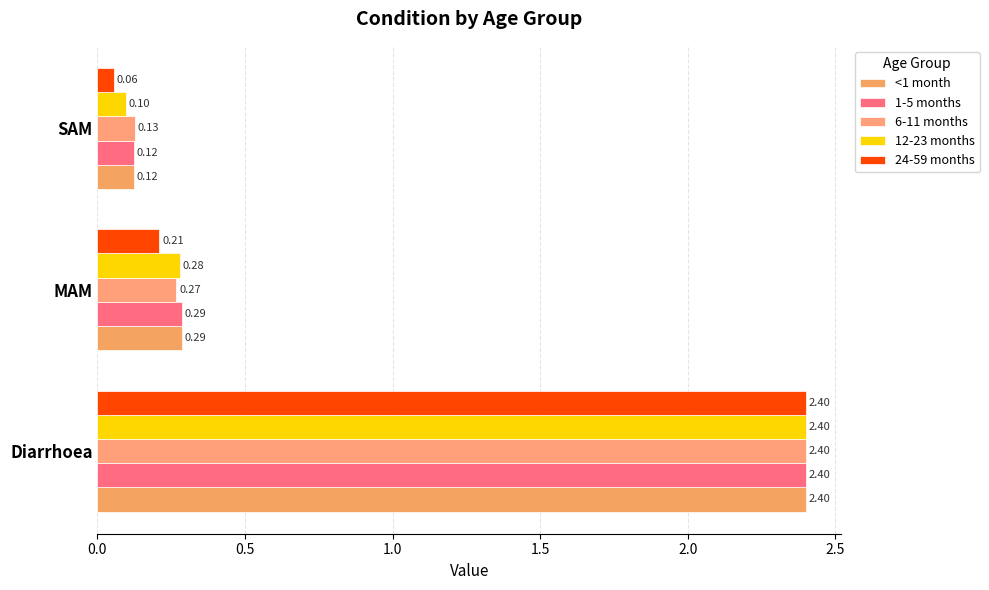

At how many categories does at least one series exceed 1?

1